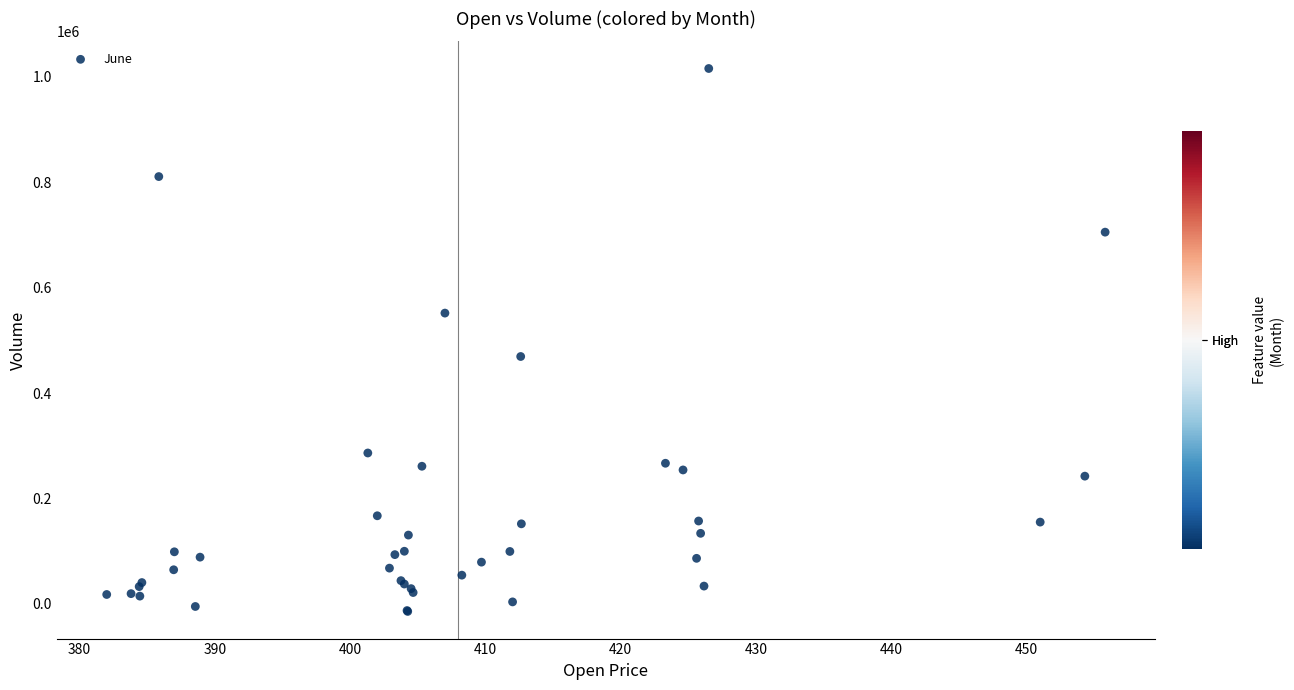

What Y value in the scatter plot is closest to 500751?

469380.0